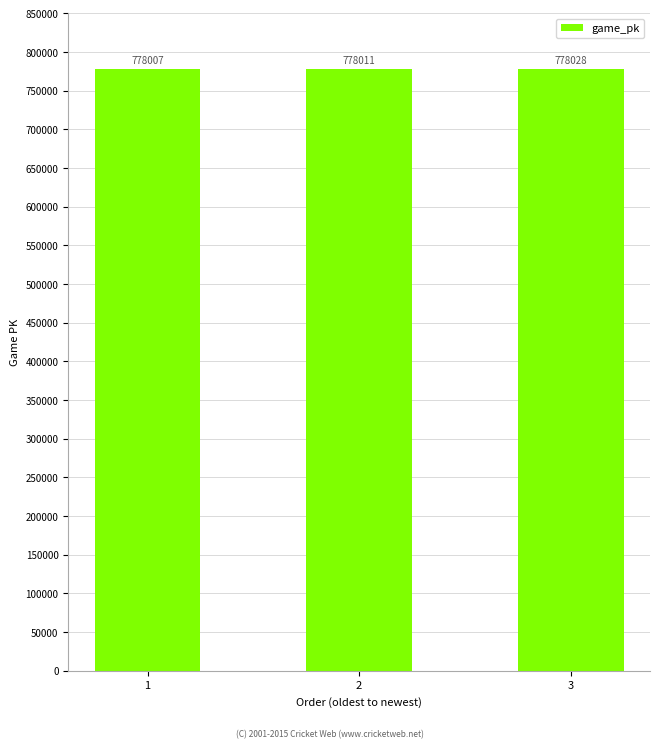

The chart shows a value of 778011 at 2. True or false?

True